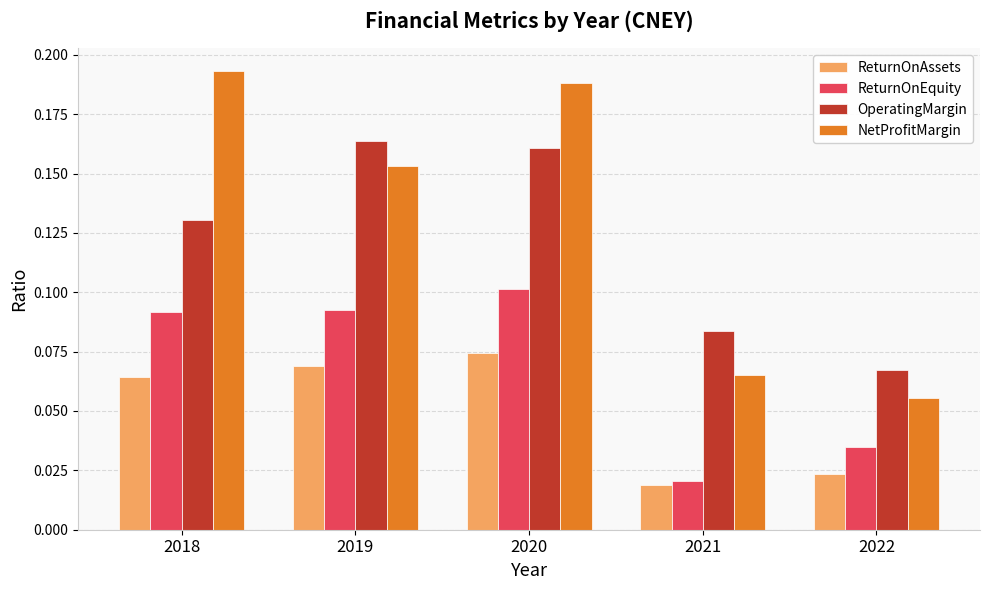

What is the sum of all OperatingMargin values?

0.6